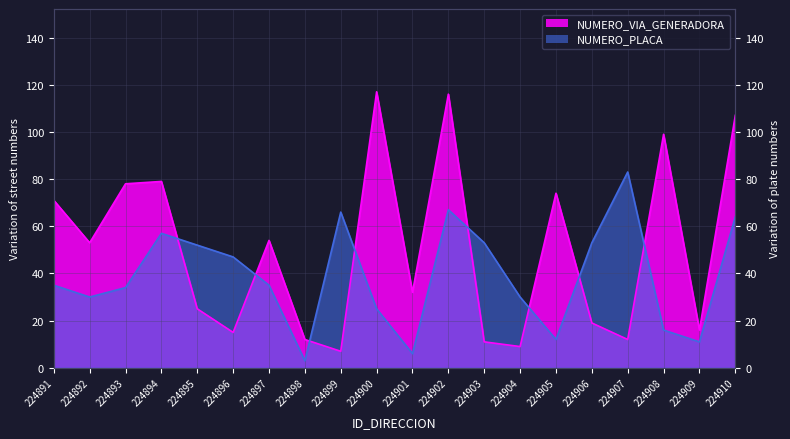

Where is the first local maximum for NUMERO_PLACA_DIRECCION?

224894